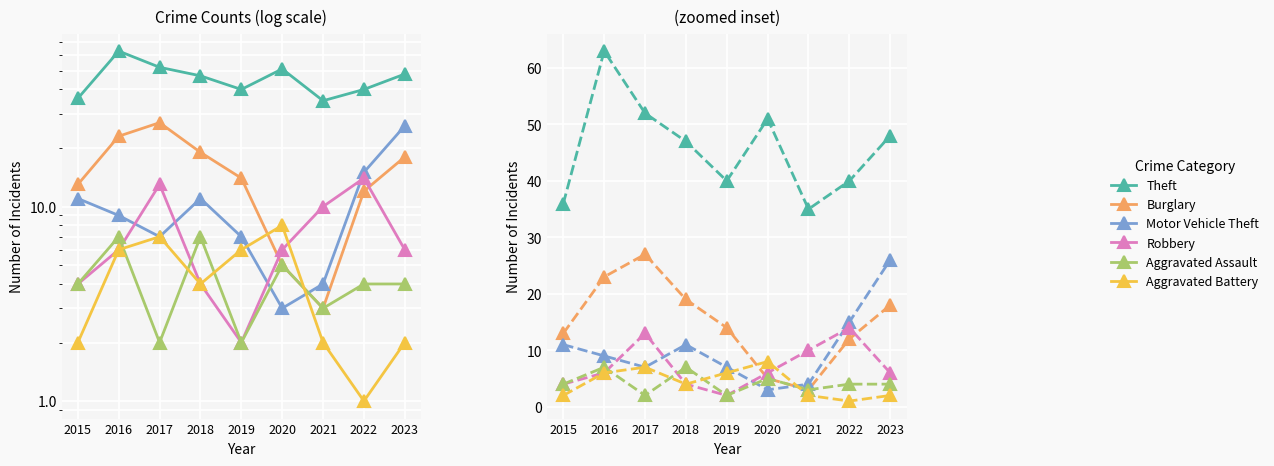

Which series has the largest total across all categories?

Theft